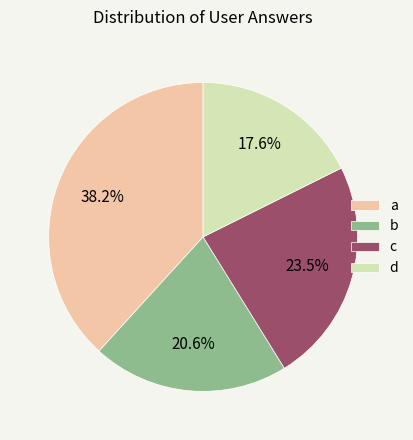

Which category has the biggest portion of the pie?

a